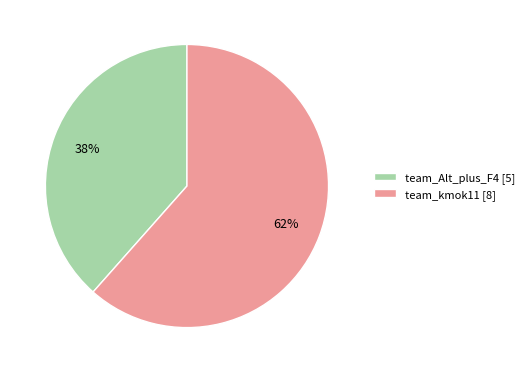

True or false: team_kmok11 accounts for 47% of the total.

False